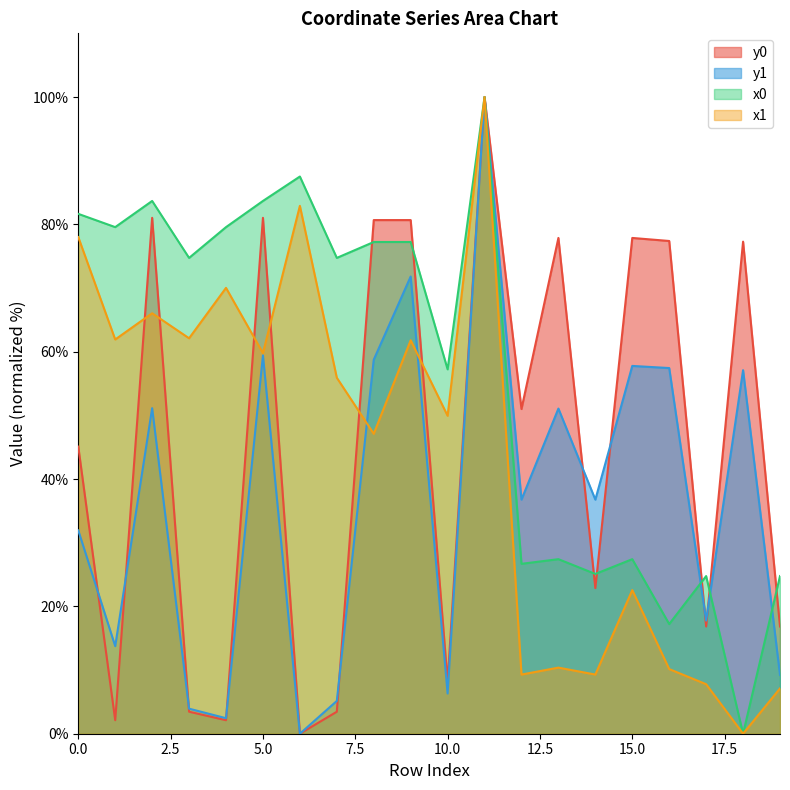

Where is the first local maximum for y1?

2